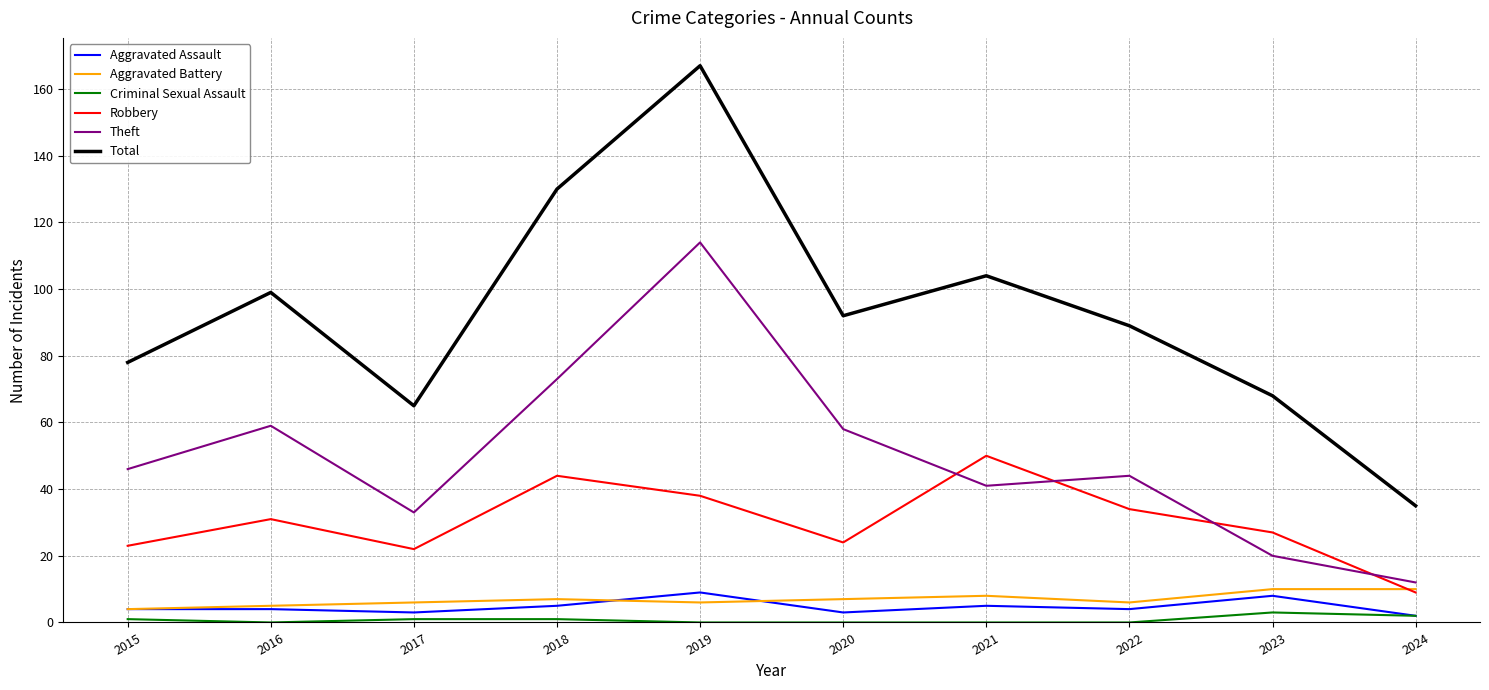

The value of Aggravated Battery at 2024 is 4. True or false?

False